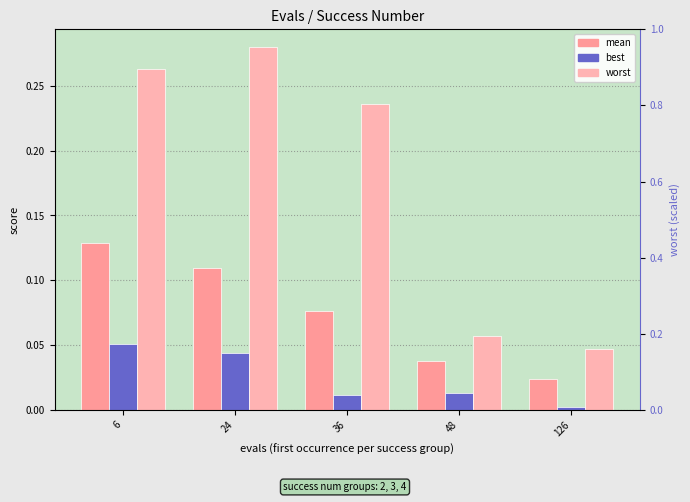

Is it true that mean equals 0.0 at 126?

True